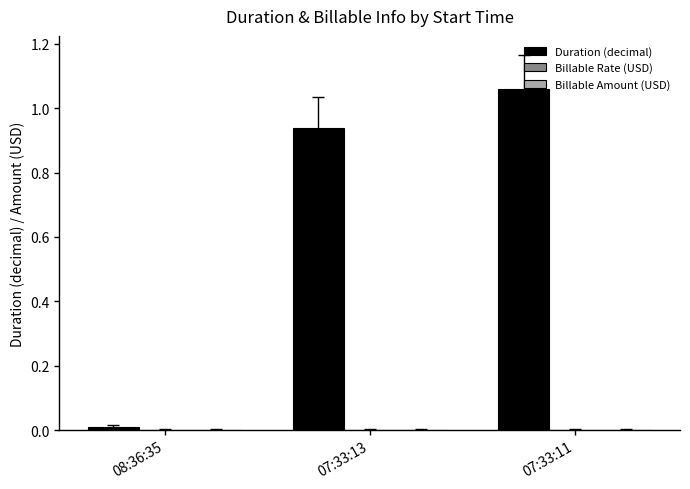

Rank the categories by value from highest to lowest.

07:33:11, 07:33:13, 08:36:35